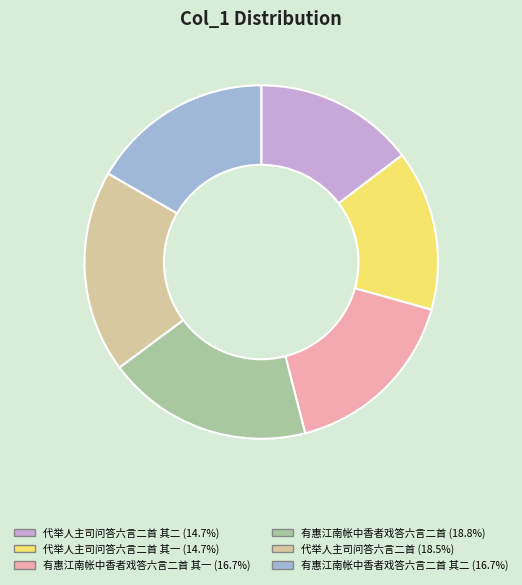

Combined, do 代举人主司问答六言二首 其一 (14.7%) and 代举人主司问答六言二首 其二 (14.7%) account for over 50%?

No